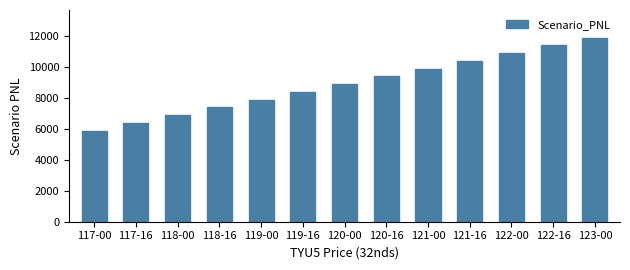

The chart shows a value of 9375 at 120-16. True or false?

True